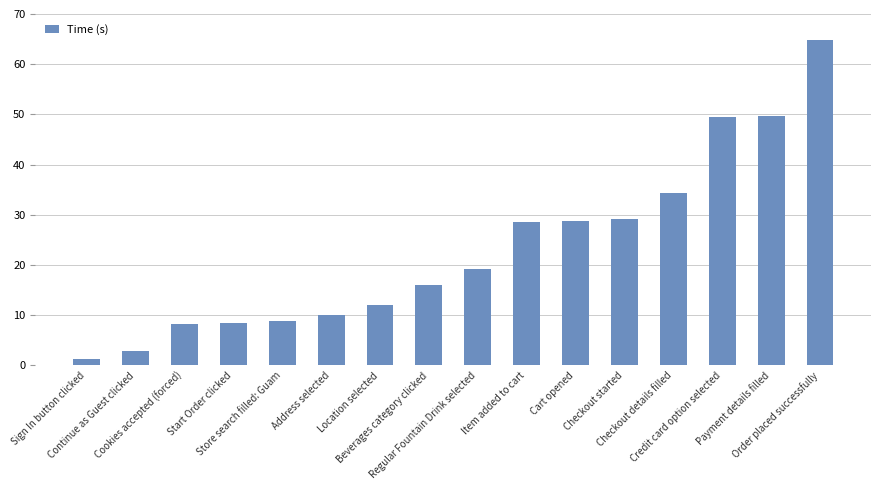

What is the difference between the values at Regular Fountain Drink selected and Store search filled: Guam?

10.3